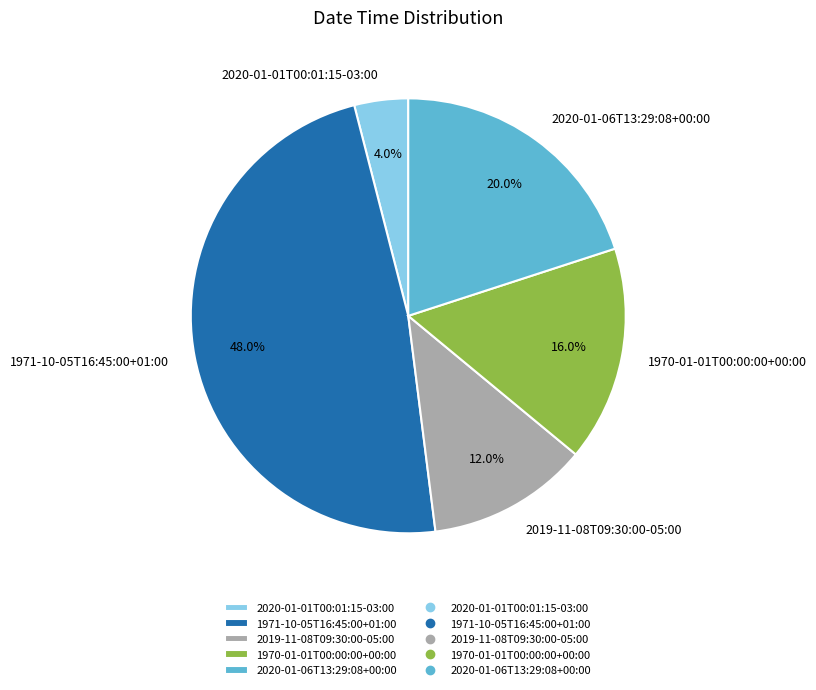

True or false: 1971-10-05T16:45:00+01:00 accounts for 48% of the total.

True